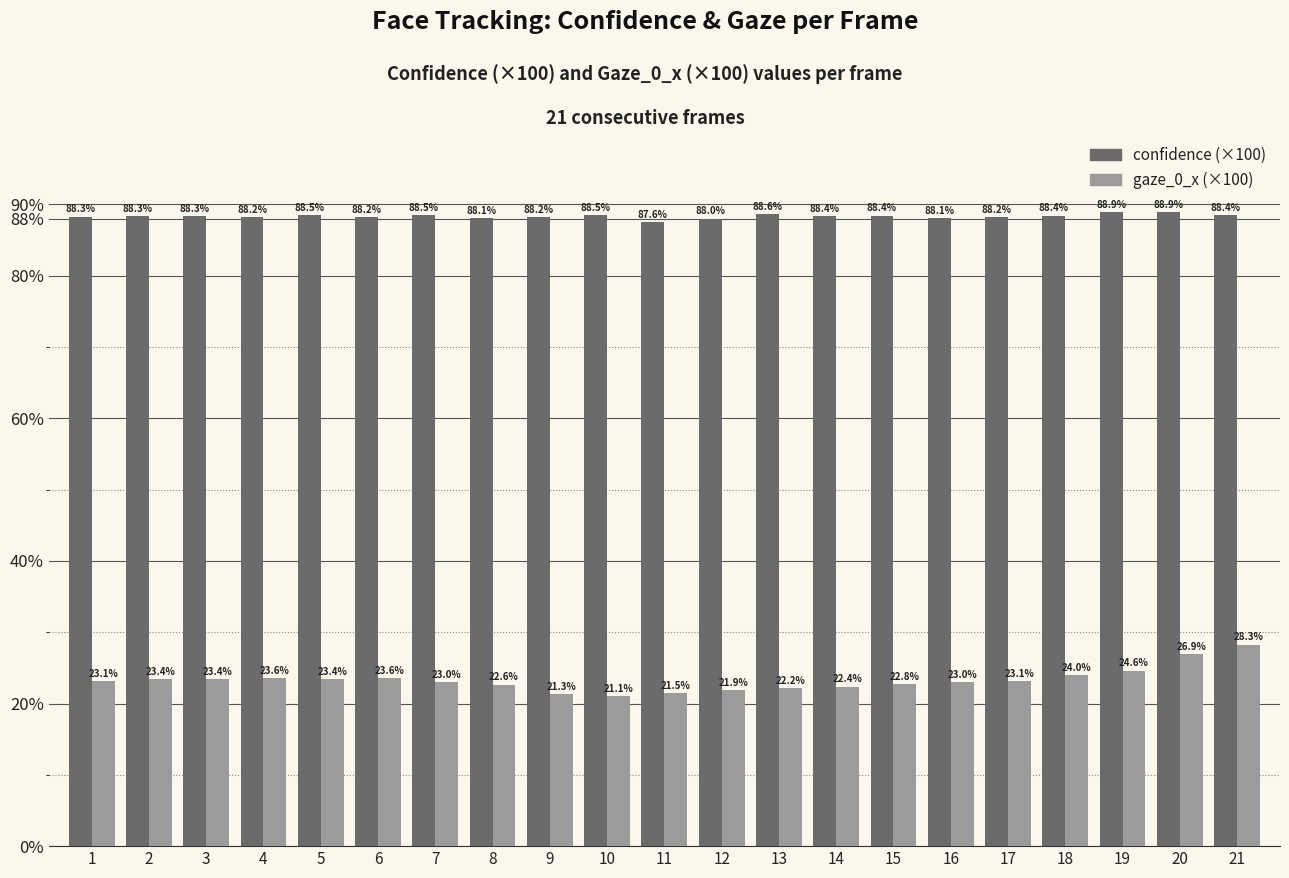

What is the greatest value displayed?

88.9